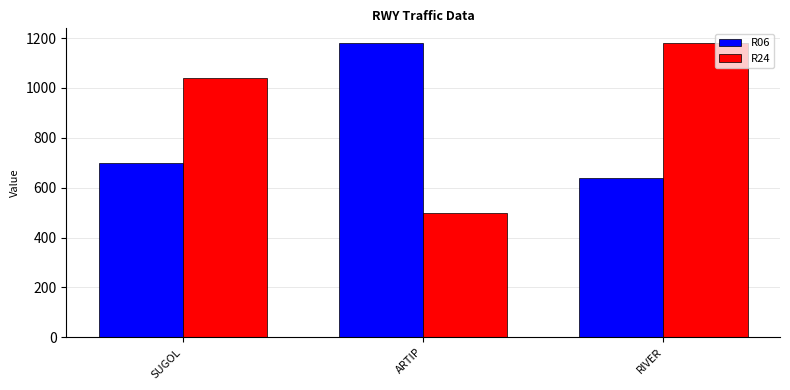

How many data points in R24 are less than 1040?

1